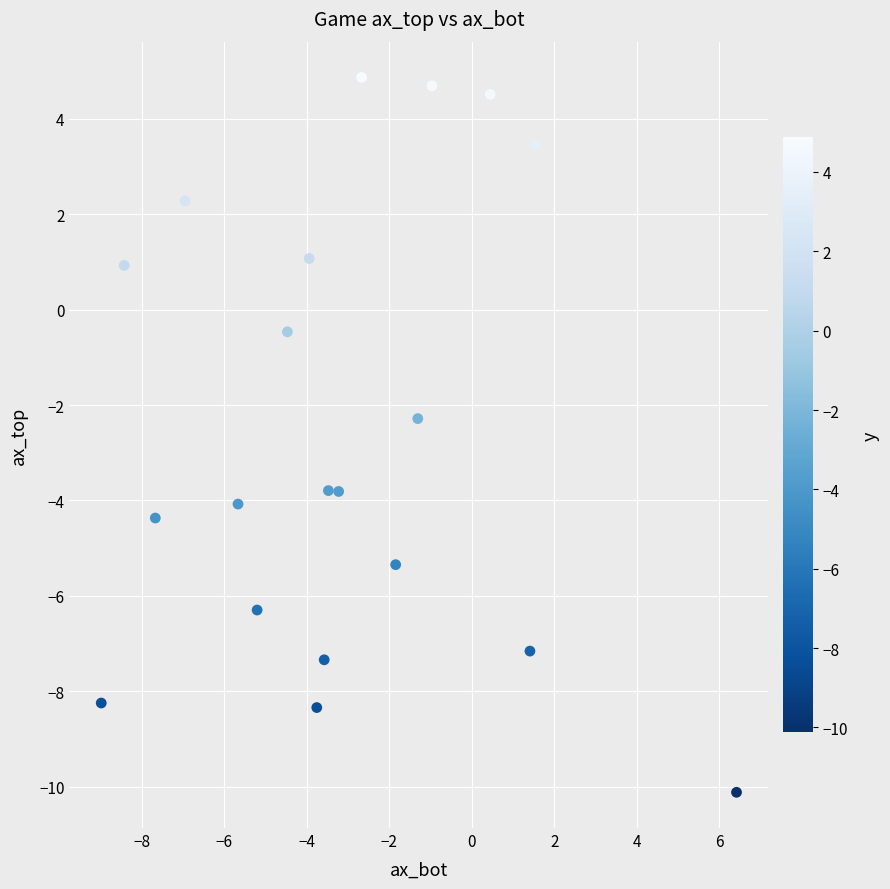

What is the range of Y values (max minus min)?

15.0